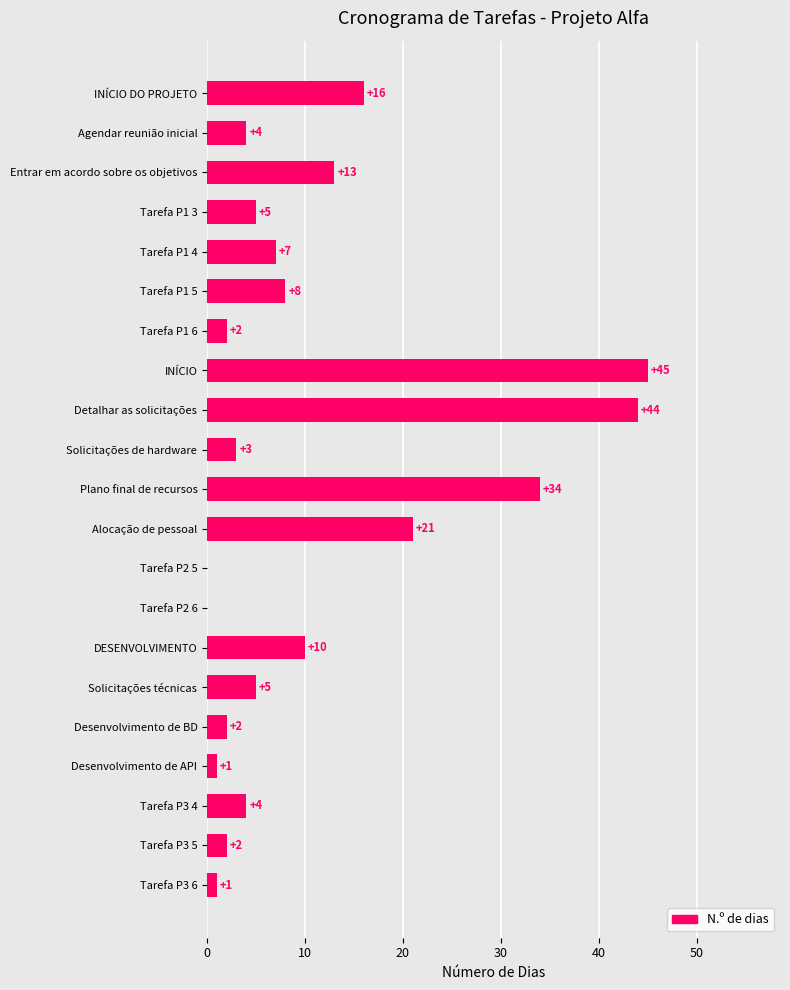

Reading bottom to top, list all the values displayed in this chart.

Tarefa P3 6=1	Tarefa P3 5=2	Tarefa P3 4=4	Desenvolvimento de API=1	Desenvolvimento de BD=2	Solicitações técnicas=5	DESENVOLVIMENTO=10	Tarefa P2 6=0	Tarefa P2 5=0	Alocação de pessoal=21	Plano final de recursos=34	Solicitações de hardware=3	Detalhar as solicitações=44	INÍCIO=45	Tarefa P1 6=2	Tarefa P1 5=8	Tarefa P1 4=7	Tarefa P1 3=5	Entrar em acordo sobre os objetivos=13	Agendar reunião inicial=4	INÍCIO DO PROJETO=16